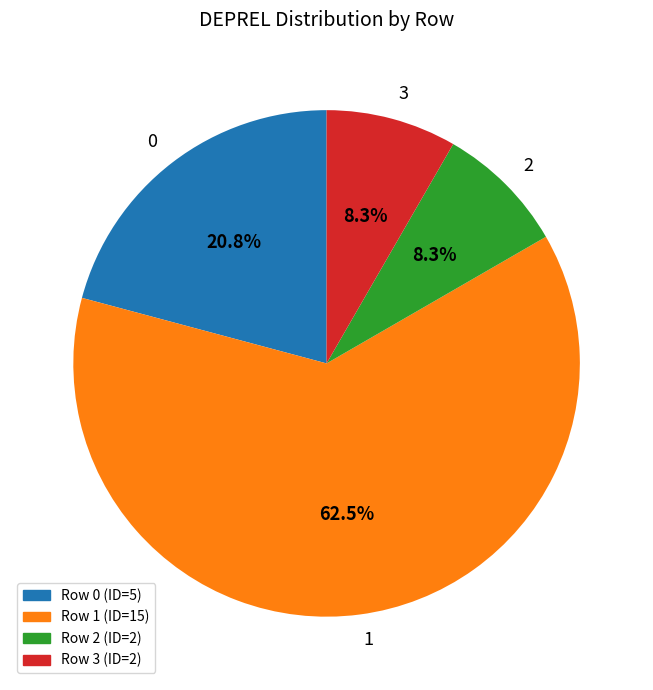

What is the ratio of the value at 1 to the value at 3?

7.5